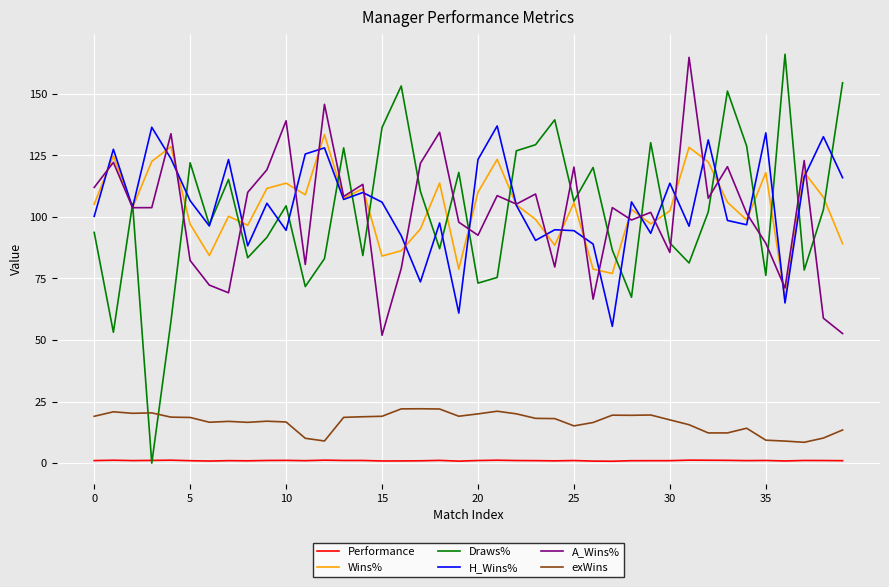

True or false: Performance and exWins cross at least once.

False